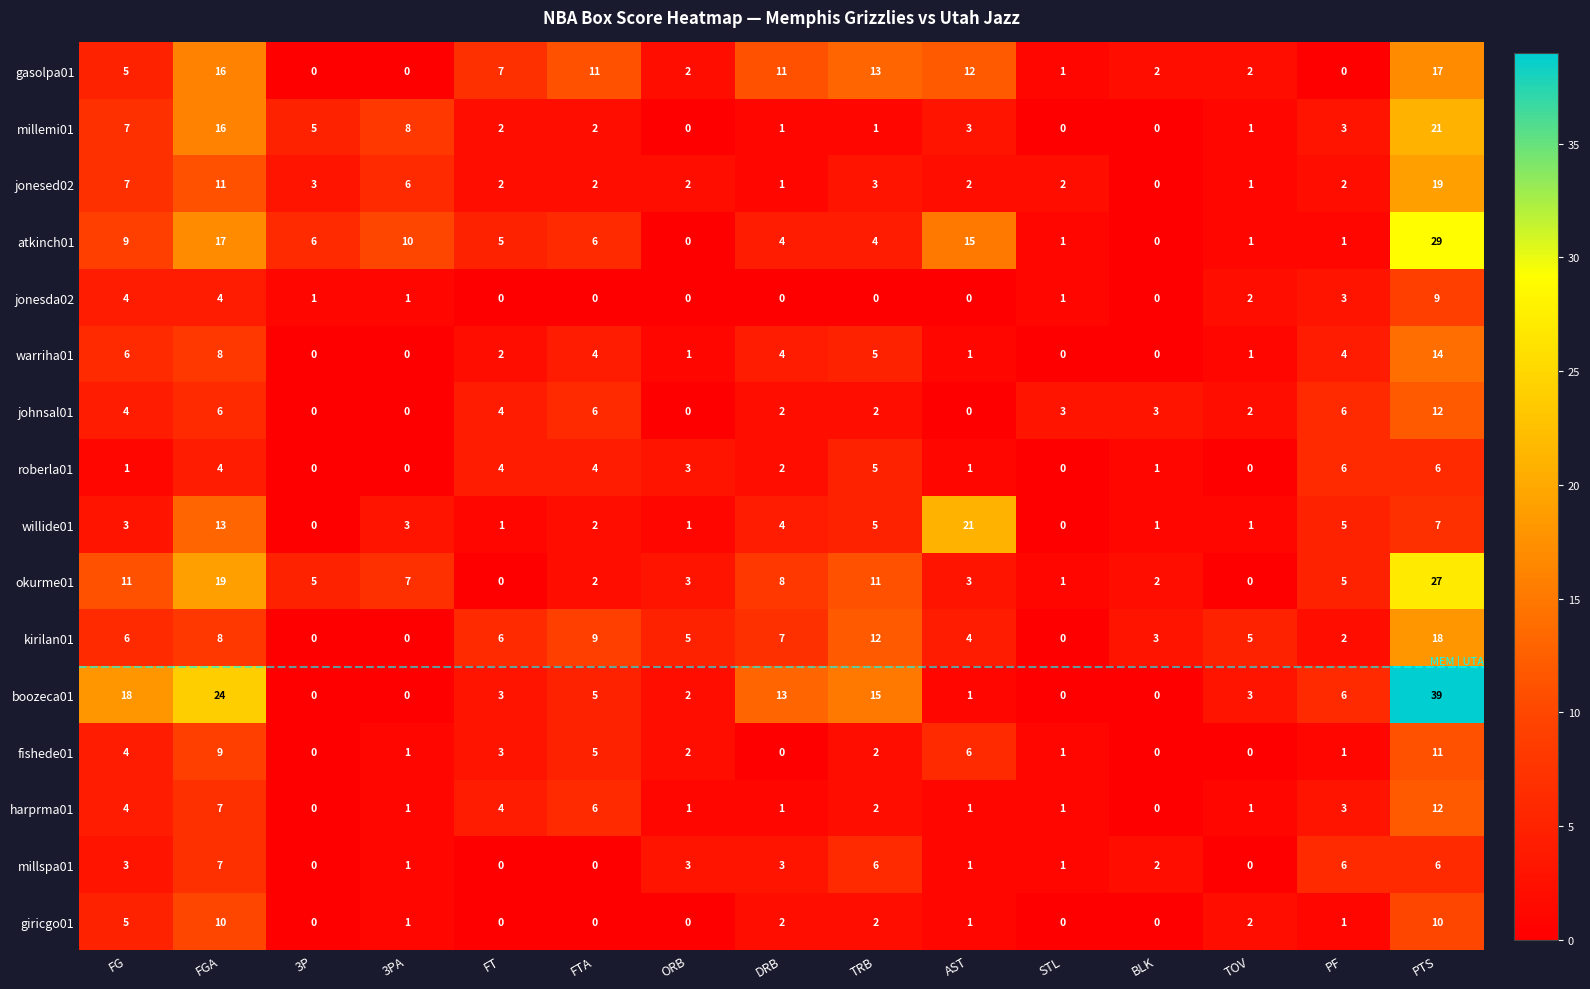

What is the total value across all series at PF?

54